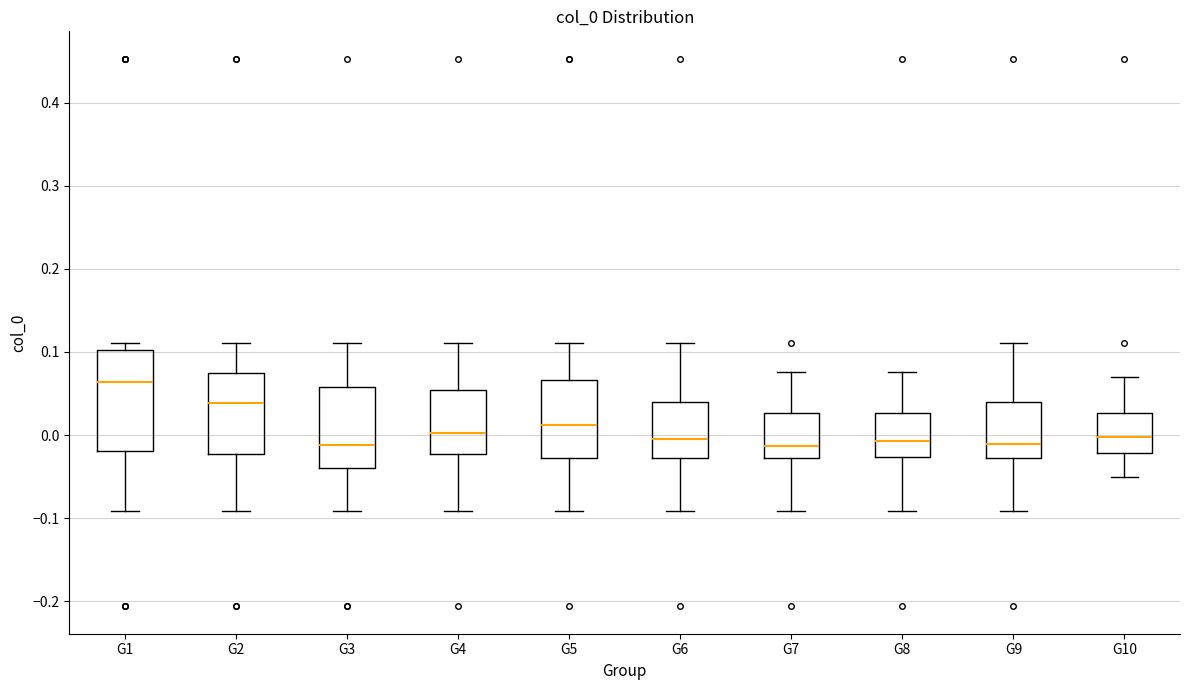

Which box has the highest median line?

G1